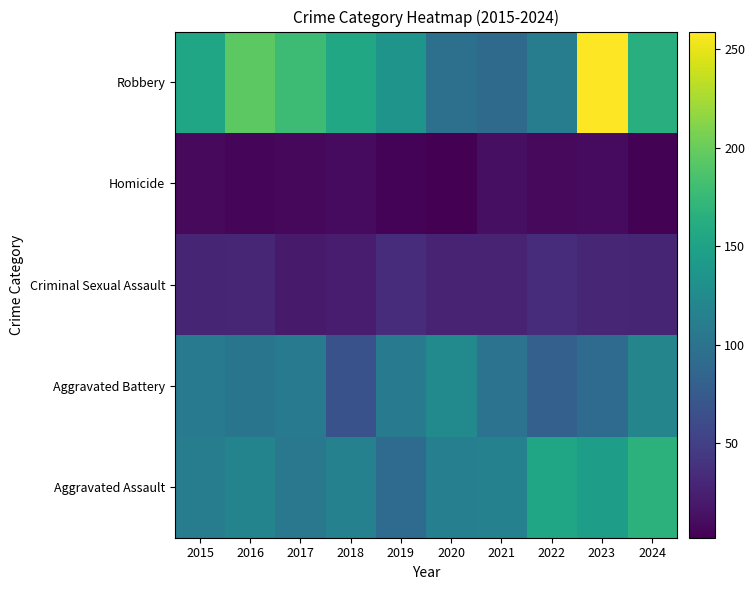

Reading right to left, extract all data points from this chart.

Aggravated Assault: 2024=167	2023=145	2022=154	2021=115	2020=113	2019=92	2018=115	2017=105	2016=118	2015=110
Aggravated Battery: 2024=119	2023=92	2022=81	2021=100	2020=125	2019=108	2018=67	2017=108	2016=102	2015=108
Criminal Sexual Assault: 2024=29	2023=30	2022=35	2021=27	2020=27	2019=35	2018=23	2017=21	2016=30	2015=29
Homicide: 2024=4	2023=10	2022=9	2021=13	2020=2	2019=5	2018=10	2017=8	2016=7	2015=9
Robbery: 2024=164	2023=259	2022=111	2021=91	2020=97	2019=135	2018=155	2017=178	2016=194	2015=154